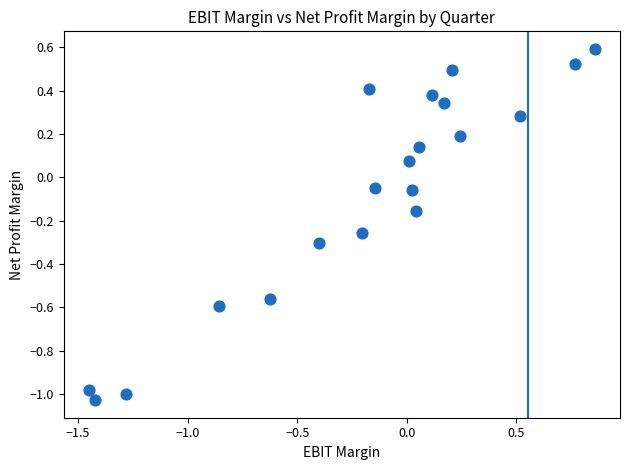

What is the range of Y values (max minus min)?

1.6